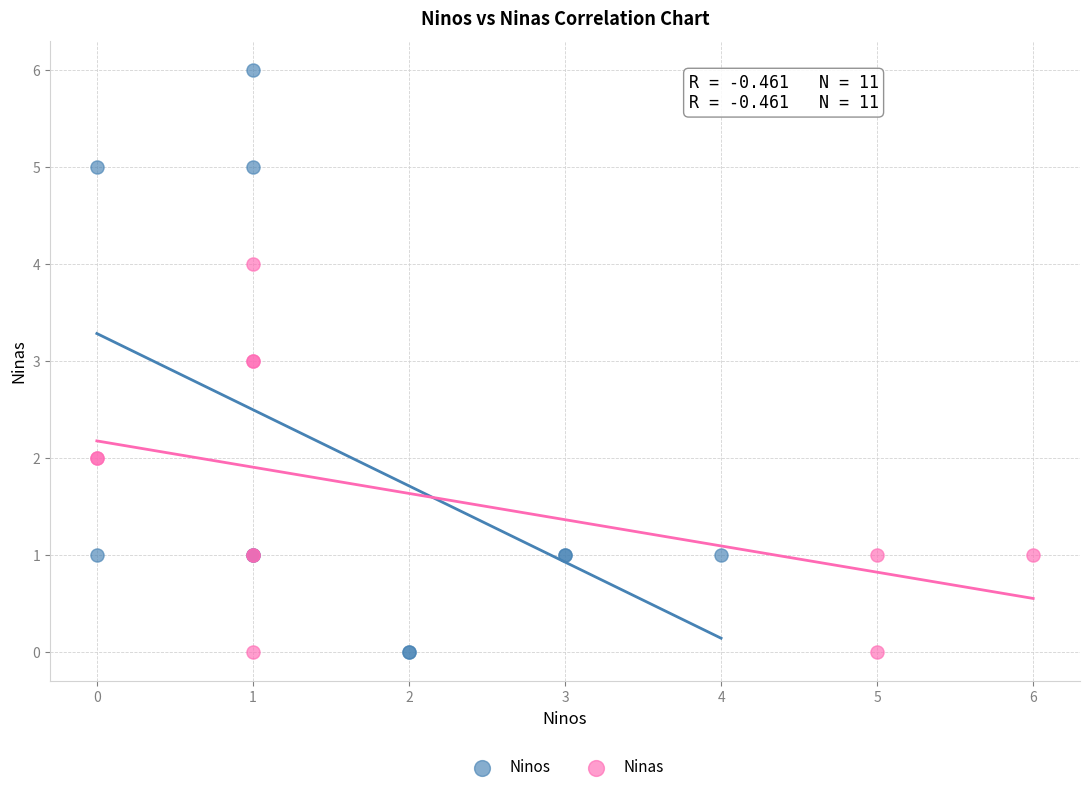

Which series has the widest spread of Y values?

Ninos